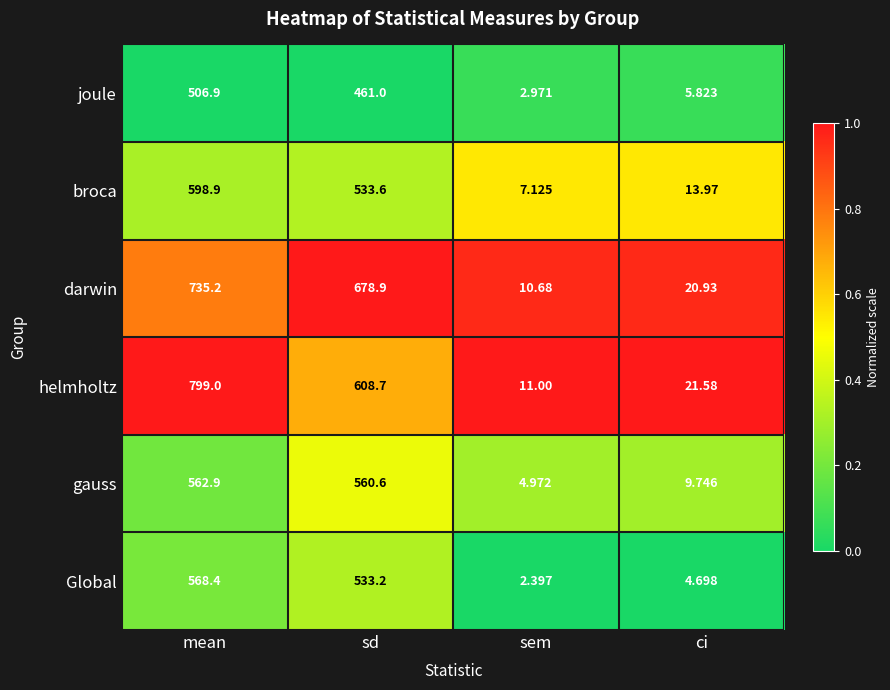

At which label does joule reach its peak?

mean